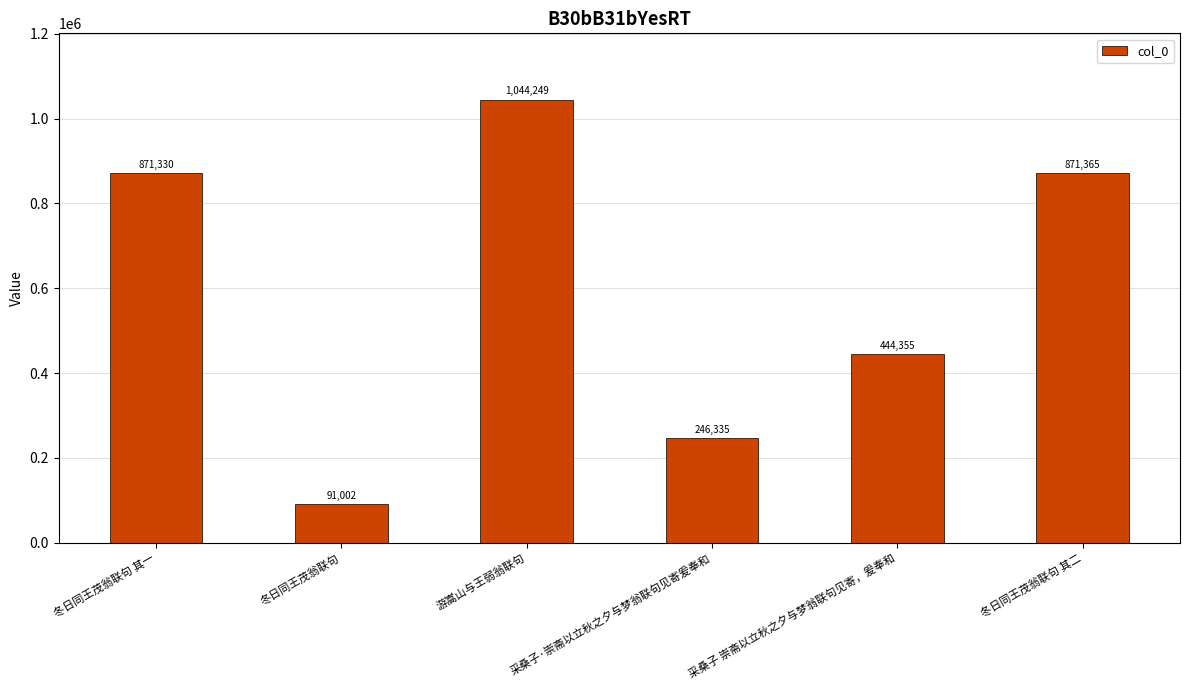

At which category does the chart reach its minimum across all series?

冬日同王茂翁联句